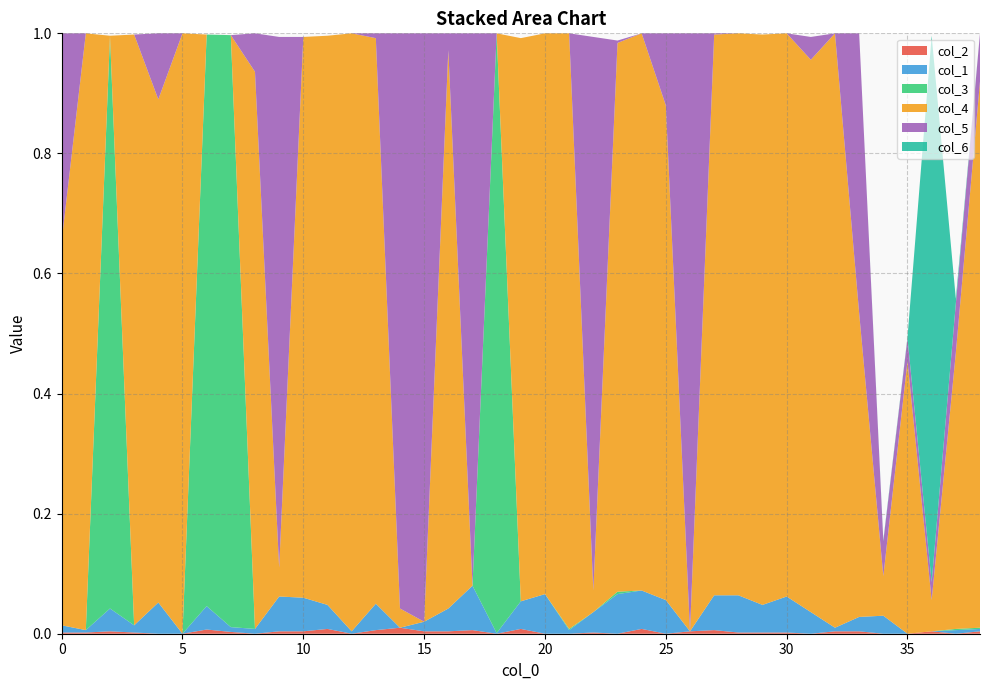

Reading left to right, transcribe all the data shown in this chart.

col_2: 0=0.0	1=0.0	2=0.0	3=0.0	4=0.0	5=0.0	6=0.0	7=0.0	8=0.0	9=0.0	10=0.0	11=0.0	12=0.0	13=0.0	14=0.0	15=0.0	16=0.0	17=0.0	18=0.0	19=0.0	20=0.0	21=0.0	22=0.0	23=0.0	24=0.0	25=0.0	26=0.0	27=0.0	28=0.0	29=0.0	30=0.0	31=0.0	32=0.0	33=0.0	34=0.0	35=0.0	36=0.0	37=0.0	38=0.0
col_1: 0=0.0	1=0.0	2=0.0	3=0.0	4=0.1	5=0.0	6=0.0	7=0.0	8=0.0	9=0.1	10=0.1	11=0.0	12=0.0	13=0.0	14=0.0	15=0.0	16=0.0	17=0.1	18=0.0	19=0.0	20=0.1	21=0.0	22=0.0	23=0.1	24=0.1	25=0.1	26=0.0	27=0.1	28=0.1	29=0.0	30=0.1	31=0.0	32=0.0	33=0.0	34=0.0	35=0.0	36=0.0	37=0.0	38=0.0
col_3: 0=0.0	1=0.0	2=1.0	3=0.0	4=0.0	5=0.0	6=1.0	7=1.0	8=0.0	9=0.0	10=0.0	11=0.0	12=0.0	13=0.0	14=0.0	15=0.0	16=0.0	17=0.0	18=1.0	19=0.0	20=0.0	21=0.0	22=0.0	23=0.0	24=0.0	25=0.0	26=0.0	27=0.0	28=0.0	29=0.0	30=0.0	31=0.0	32=0.0	33=0.0	34=0.0	35=0.0	36=0.0	37=0.0	38=0.0
col_4: 0=0.6	1=1.0	2=0.0	3=1.0	4=0.8	5=1.0	6=0.0	7=0.0	8=0.9	9=0.0	10=0.9	11=0.9	12=1.0	13=0.9	14=0.0	15=0.0	16=0.9	17=0.0	18=0.0	19=0.9	20=0.9	21=1.0	22=0.0	23=0.9	24=0.9	25=0.8	26=0.0	27=0.9	28=0.9	29=0.9	30=0.9	31=0.9	32=1.0	33=0.5	34=0.1	35=0.5	36=0.1	37=0.5	38=0.9
col_5: 0=0.3	1=0.0	2=0.0	3=0.0	4=0.1	5=0.0	6=0.0	7=0.0	8=0.1	9=0.9	10=0.0	11=0.0	12=0.0	13=0.0	14=1.0	15=1.0	16=0.0	17=0.9	18=0.0	19=0.0	20=0.0	21=0.0	22=0.9	23=0.0	24=0.0	25=0.1	26=1.0	27=0.0	28=0.0	29=0.0	30=0.0	31=0.0	32=0.0	33=0.5	34=0.1	35=0.0	36=0.0	37=0.1	38=0.1
col_6: 0=0.0	1=0.0	2=0.0	3=0.0	4=0.0	5=0.0	6=0.0	7=0.0	8=0.0	9=0.0	10=0.0	11=0.0	12=0.0	13=0.0	14=0.0	15=0.0	16=0.0	17=0.0	18=0.0	19=0.0	20=0.0	21=0.0	22=0.0	23=0.0	24=0.0	25=0.0	26=0.0	27=0.0	28=0.0	29=0.0	30=0.0	31=0.0	32=0.0	33=0.0	34=0.0	35=0.0	36=0.9	37=0.0	38=0.0